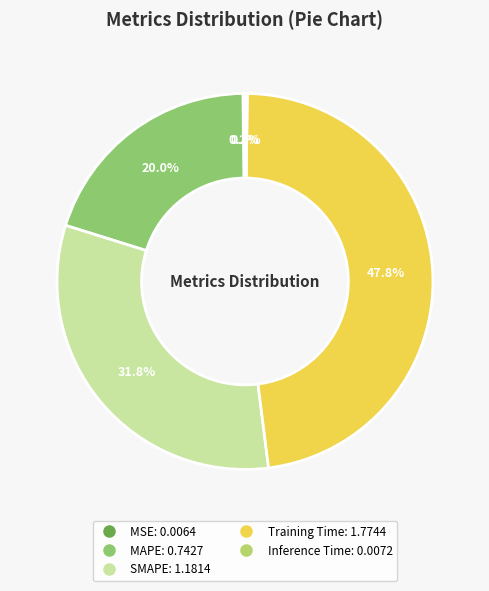

To the nearest percent, what is the difference between the largest and smallest slice percentages?

48%